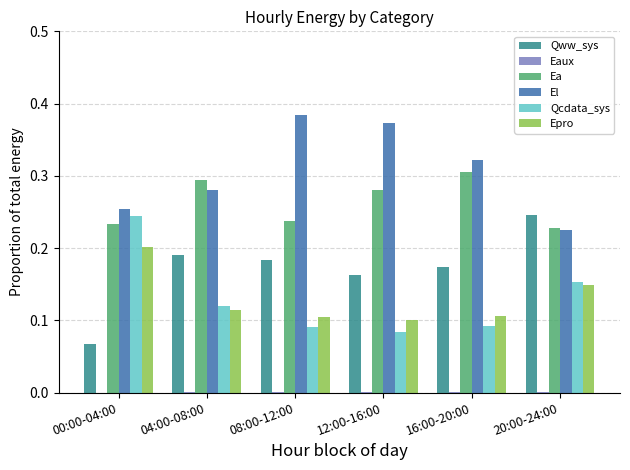

Which category has the highest value across all series?

08:00-12:00